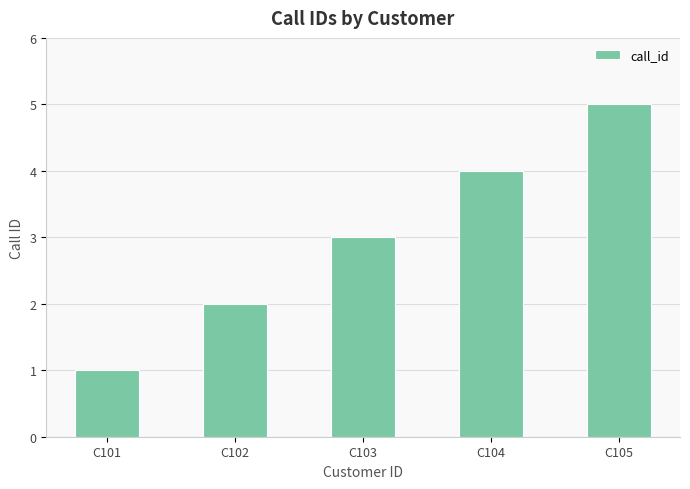

What is the value of the 3rd bar from the left?

3